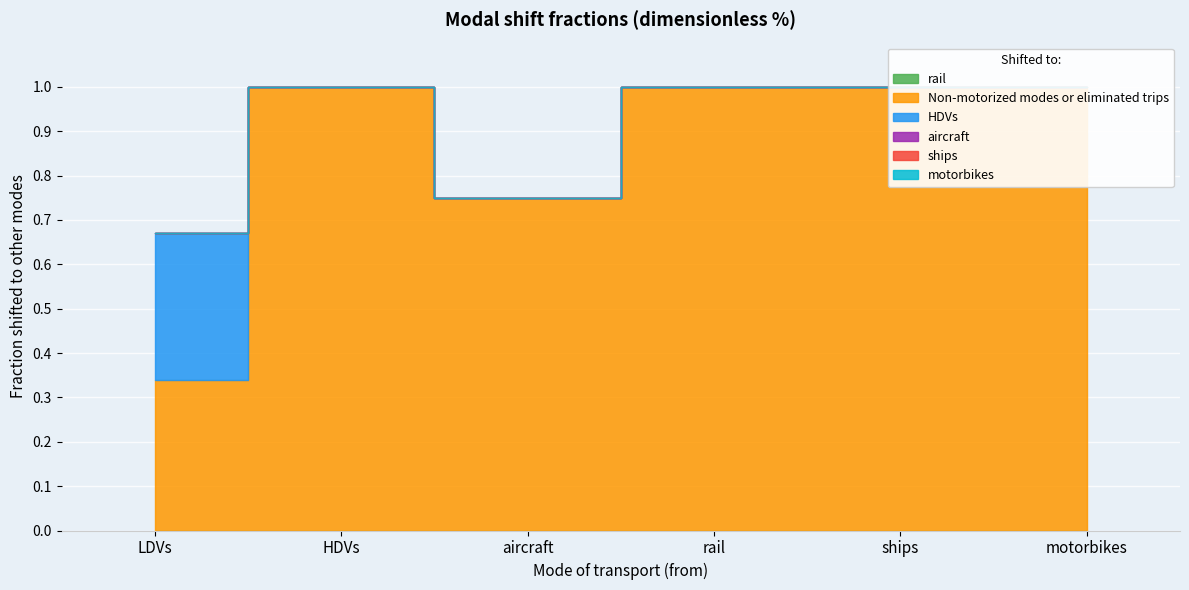

Between LDVs and motorbikes, which series saw the biggest shift?

Non-motorized modes or eliminated trips